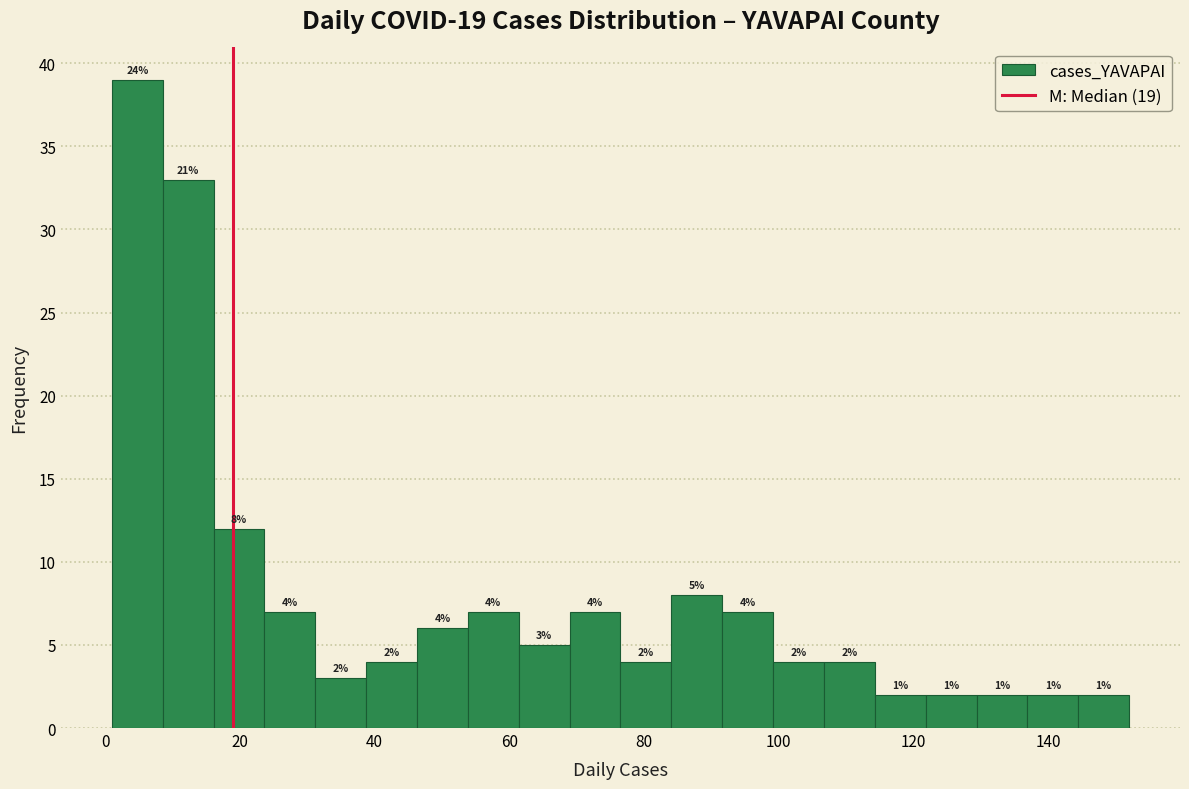

Read against the x-axis, roughly where is the centre of the tallest bar?

4